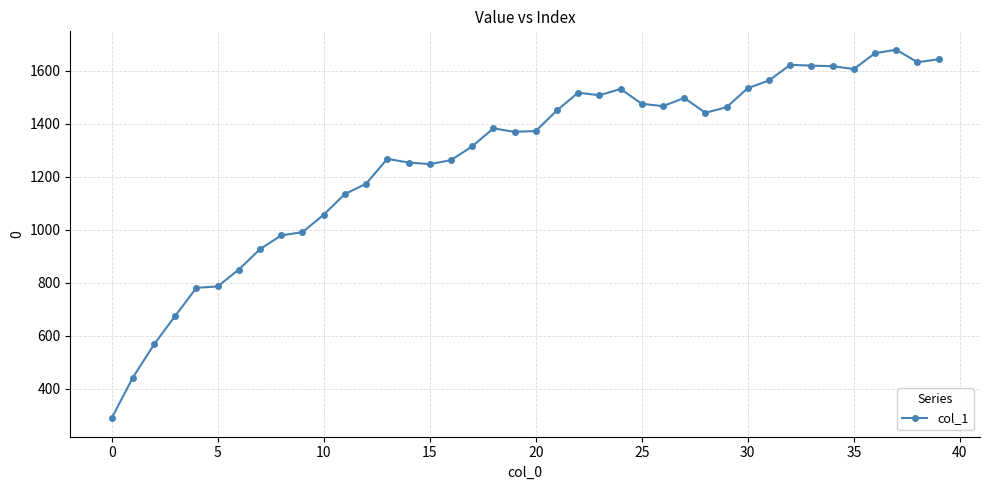

What is the value of the 6th point from the left?

786